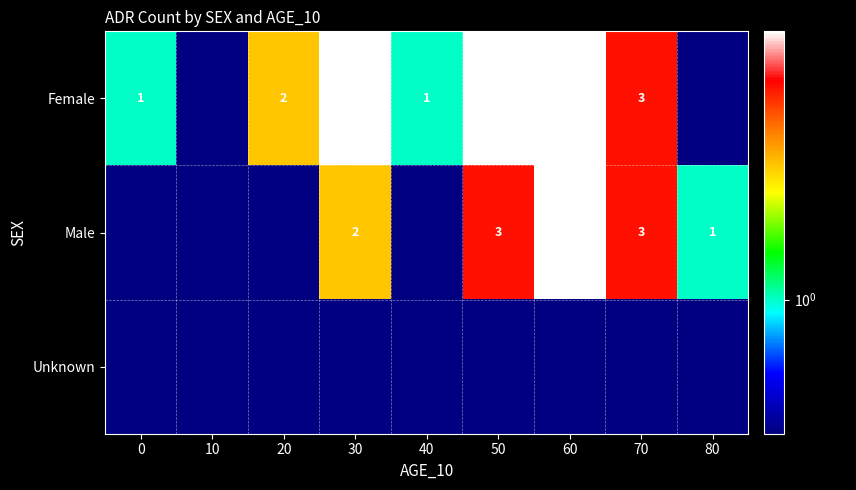

Which label corresponds to the smallest value in the chart?

10